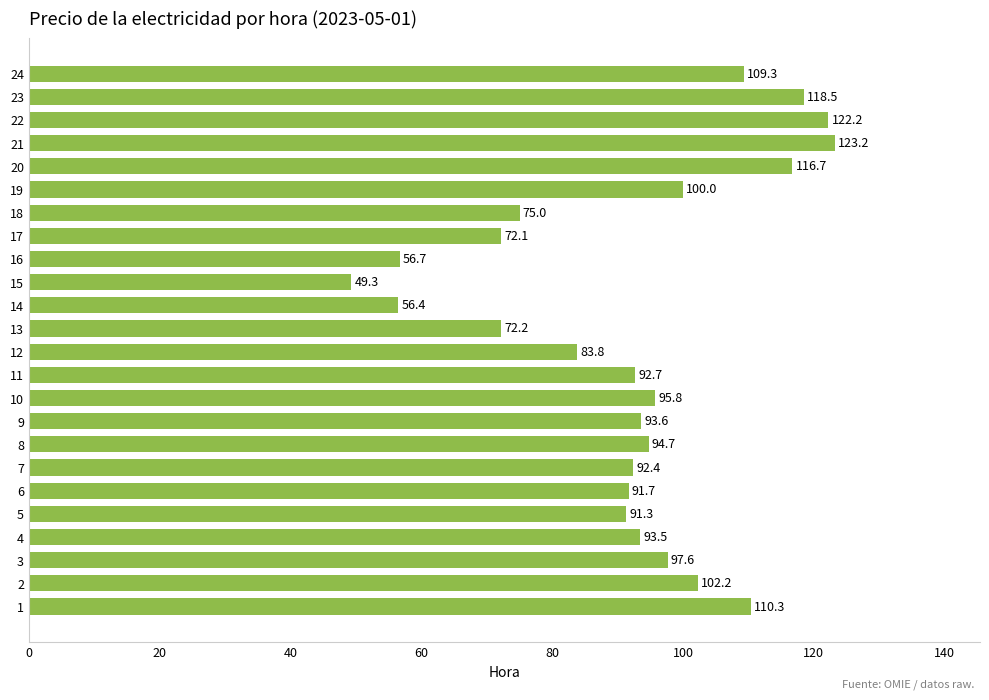

What is the change in value from 8 to 18?

-19.7